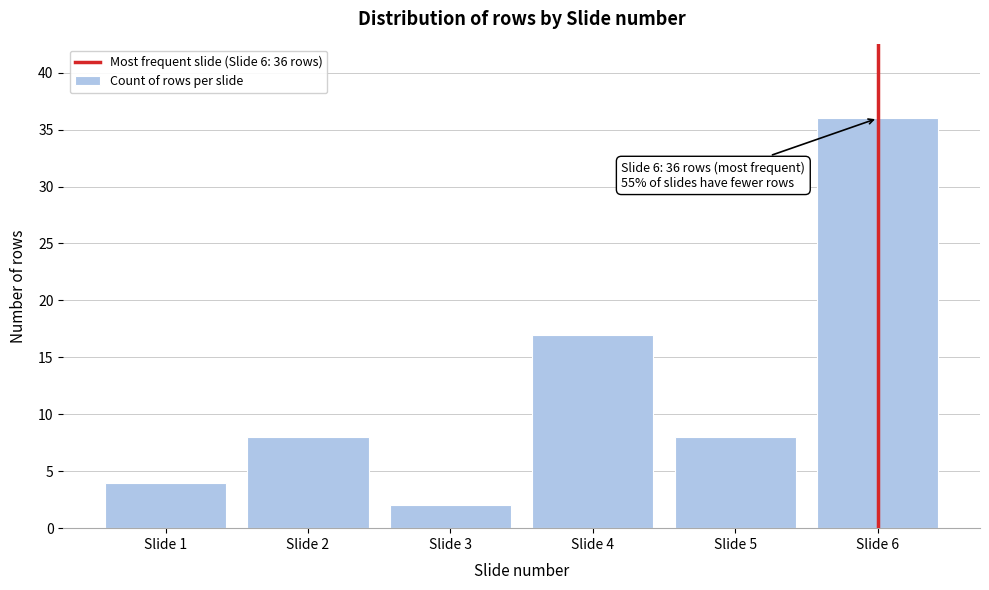

Reading left to right, what are all the values shown in this chart?

4	8	2	17	8	36